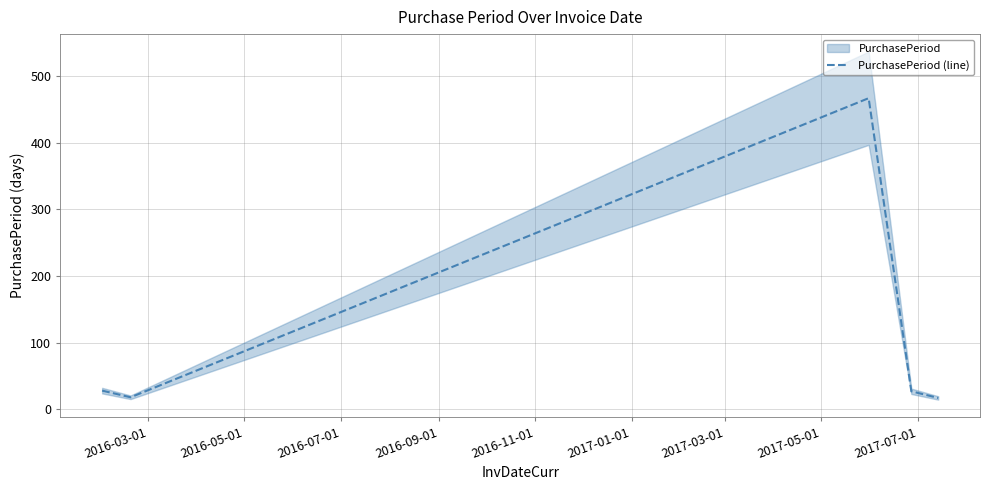

What is the difference between the maximum and minimum values?

450